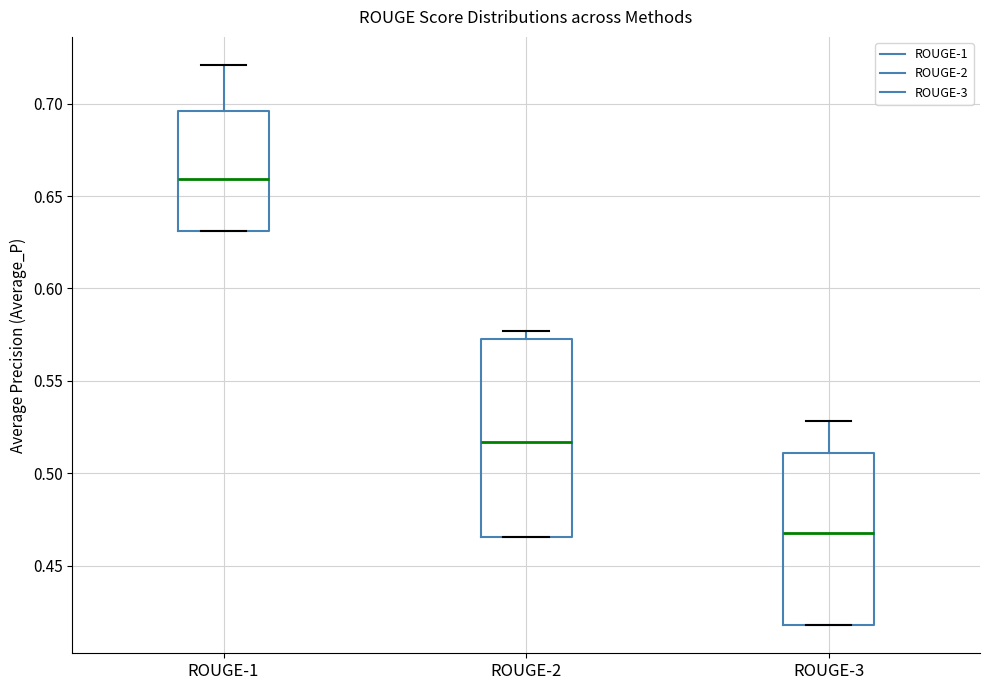

Where does the median line of the box for ROUGE-2 sit on the y-axis? The values are not printed on the chart, so give them approximately, as read against the axis.

0.515